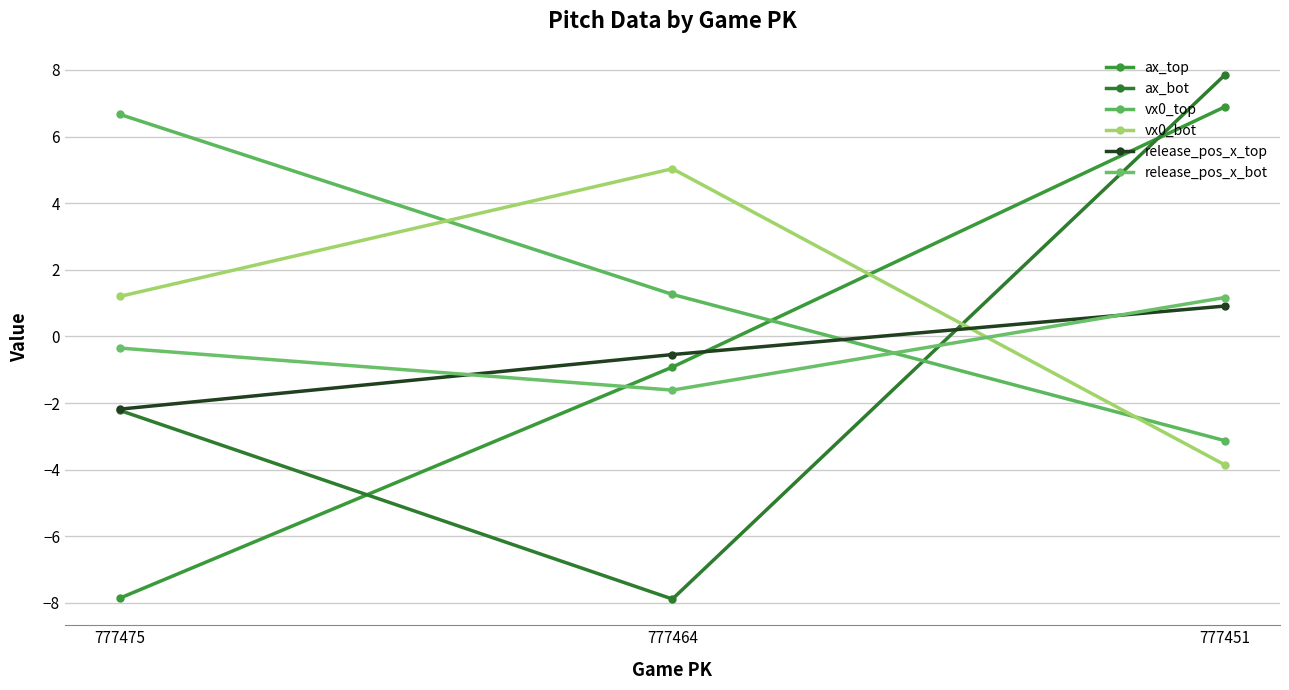

Which series has the largest total across all categories?

vx0_top